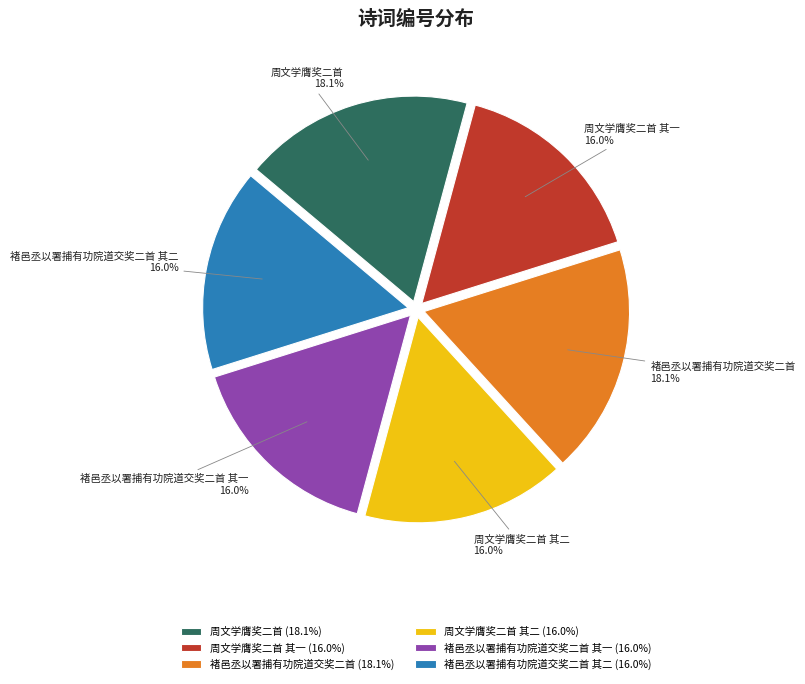

Does 褚邑丞以署捕有功院道交奖二首 其二 account for over 50% of the chart?

No